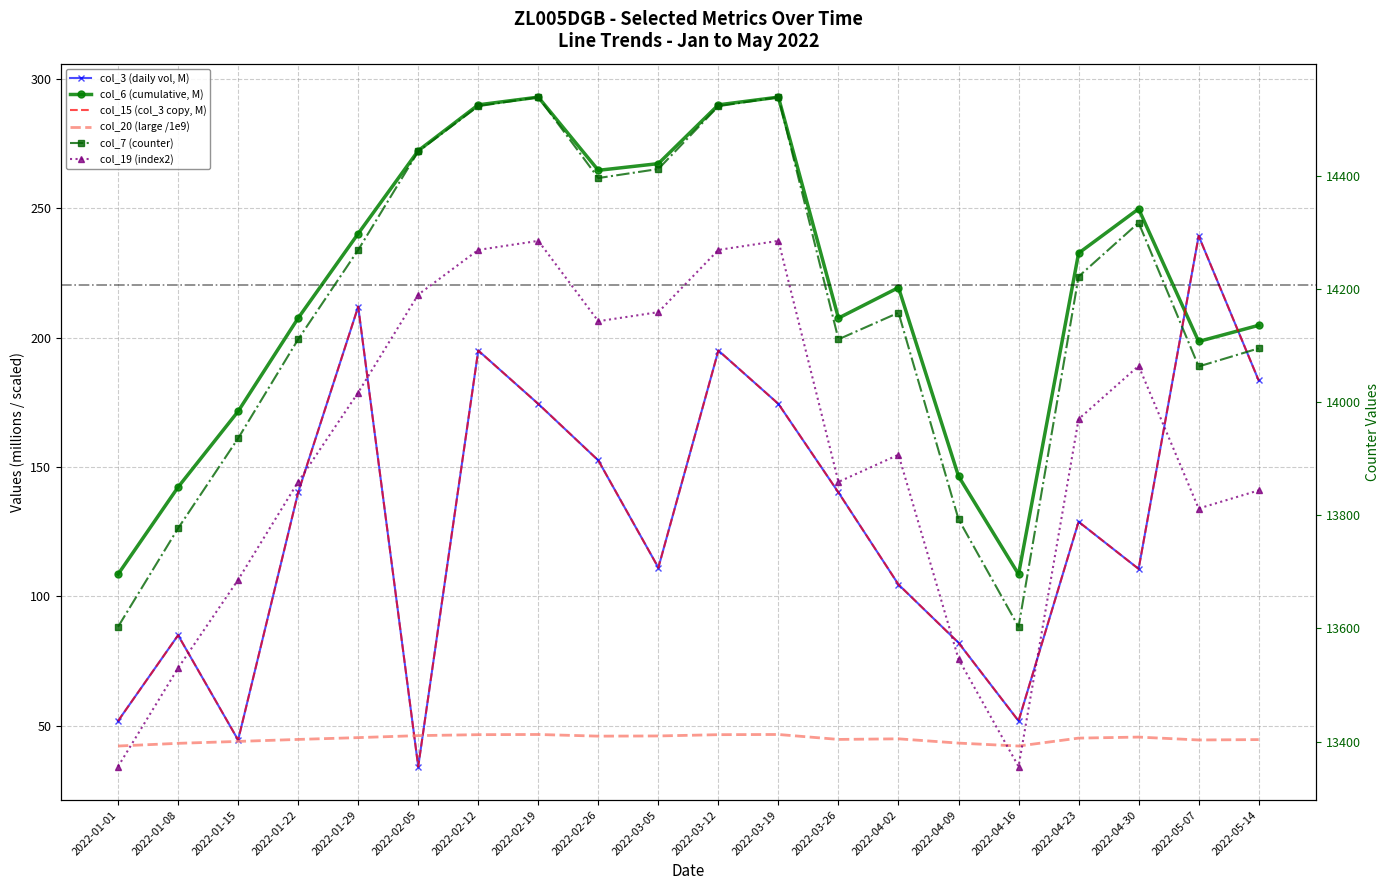

What is the label of the 12th point from the left?

2022-03-19